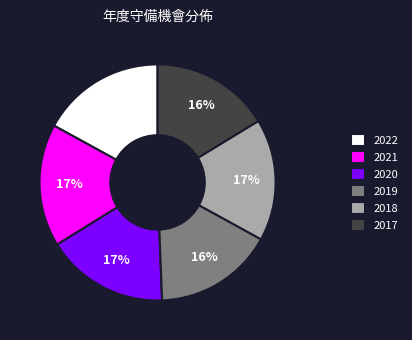

To the nearest percent, what percentage of the pie is 2018?

17%